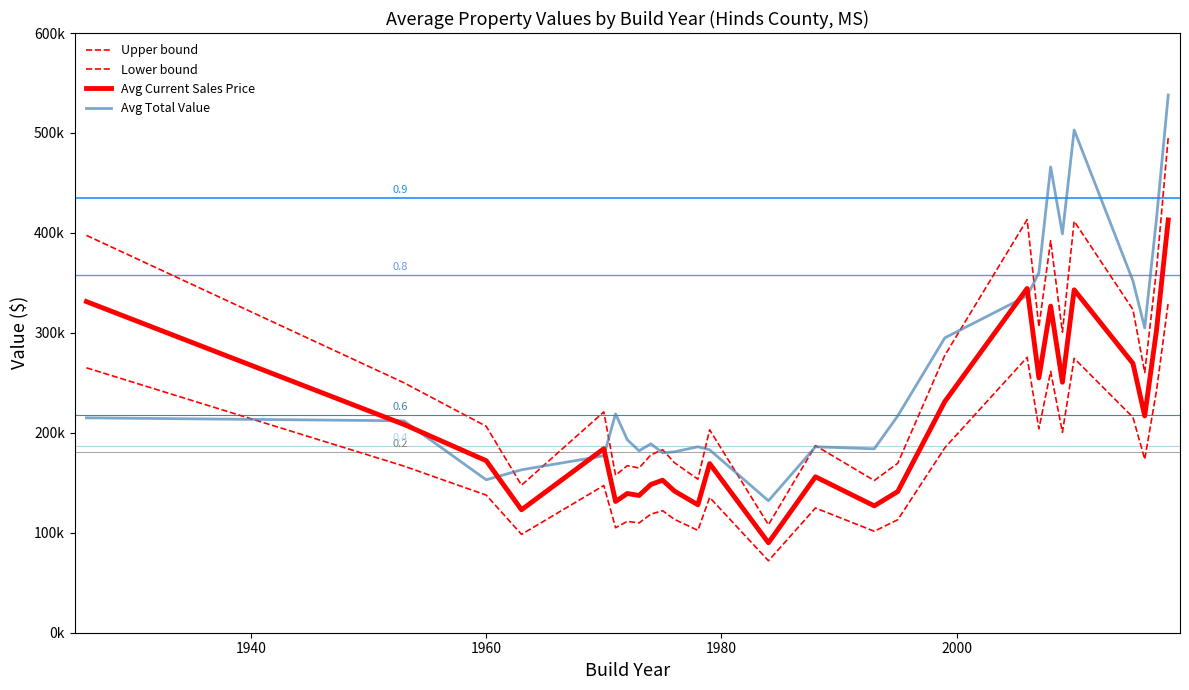

Which series has the largest total across all categories?

Avg Total Value